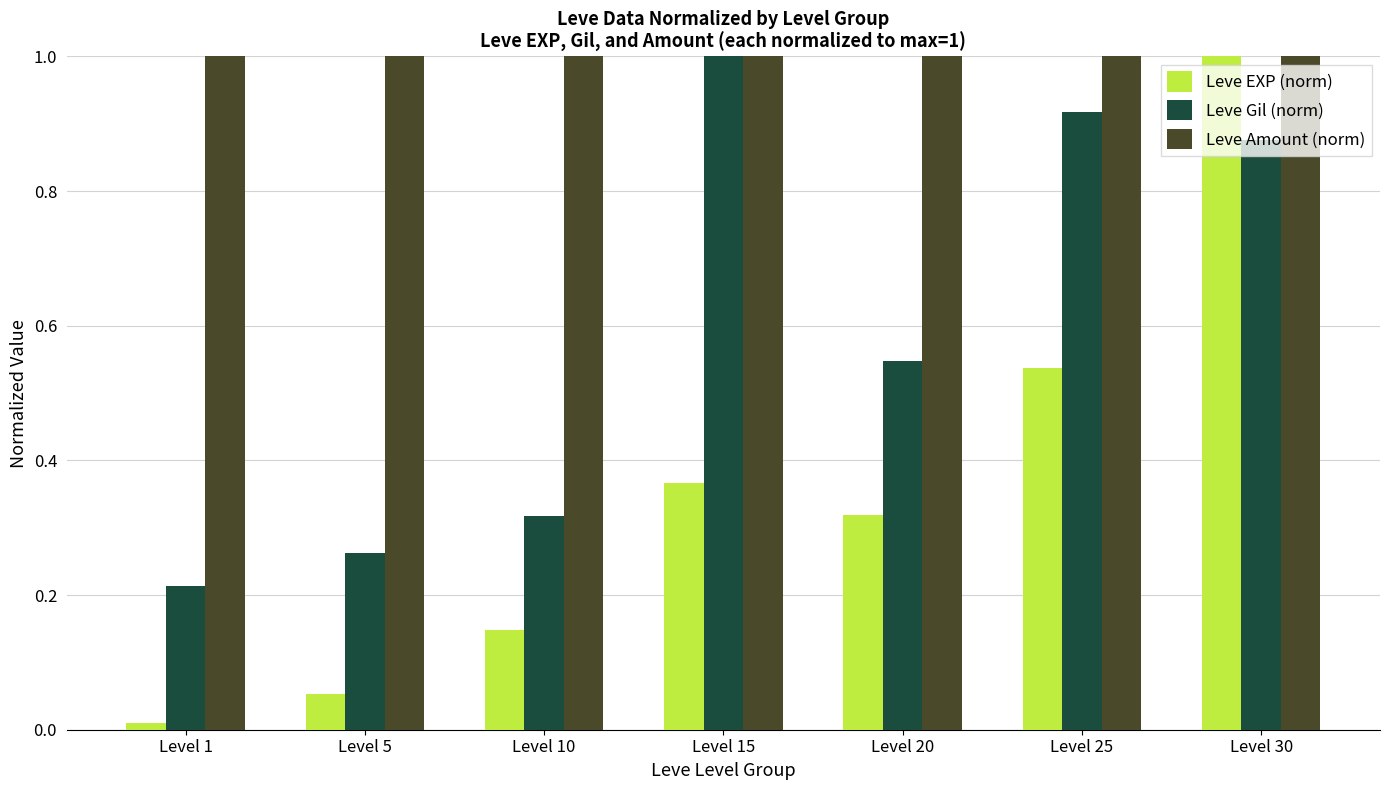

At which category is the sum across all series the highest?

Level 30